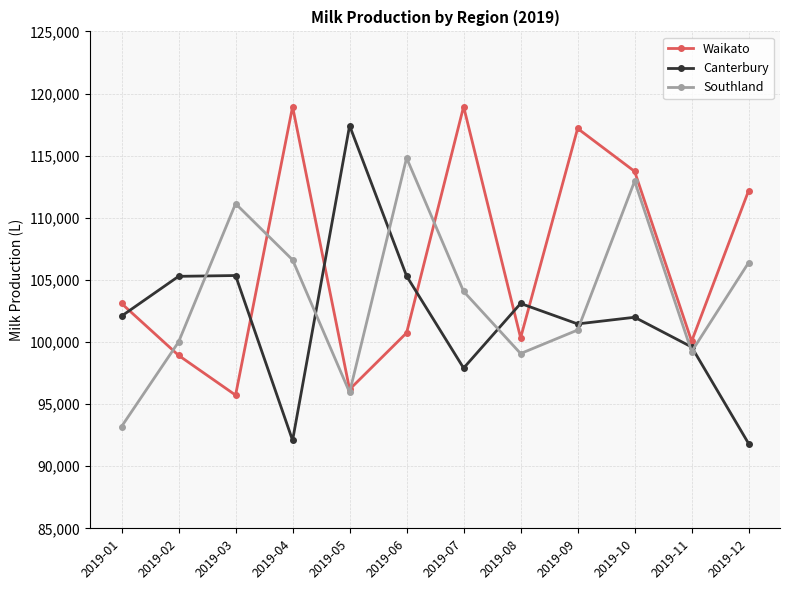

What is the maximum value shown in the chart?

118951